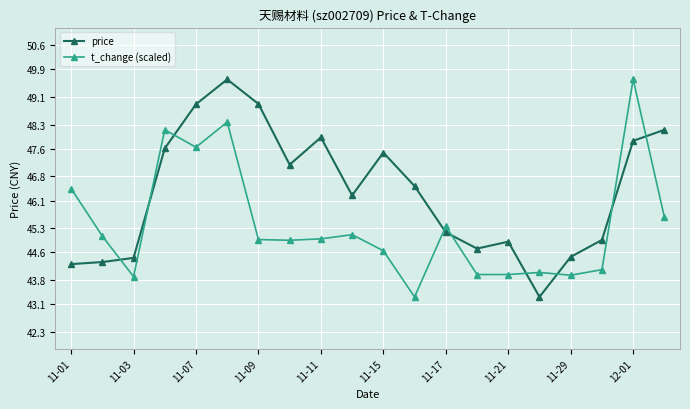

What is the value of the price point at the 16th from the left?

43.3